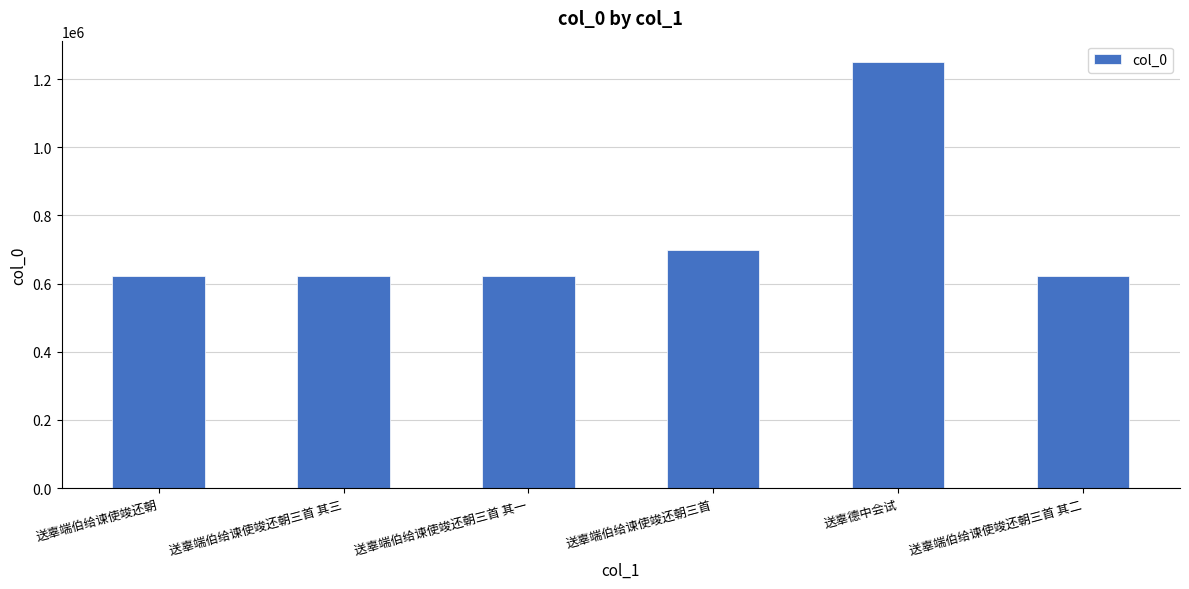

Count the number of categories in the chart.

6